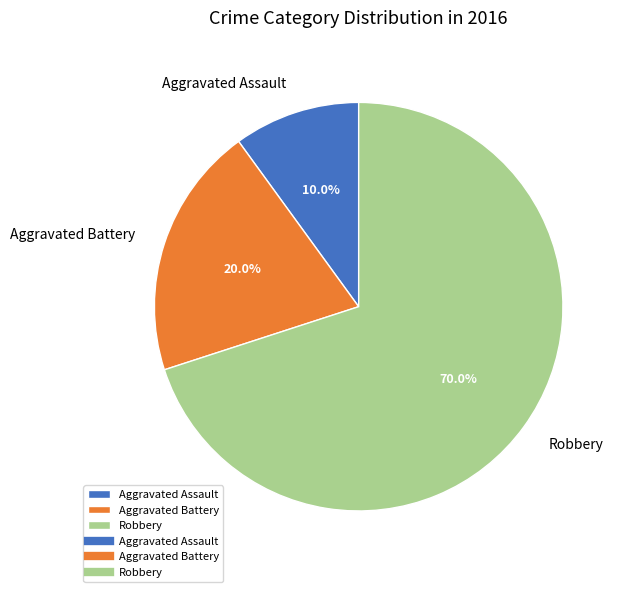

To the nearest percent, what portion does Robbery represent?

70%